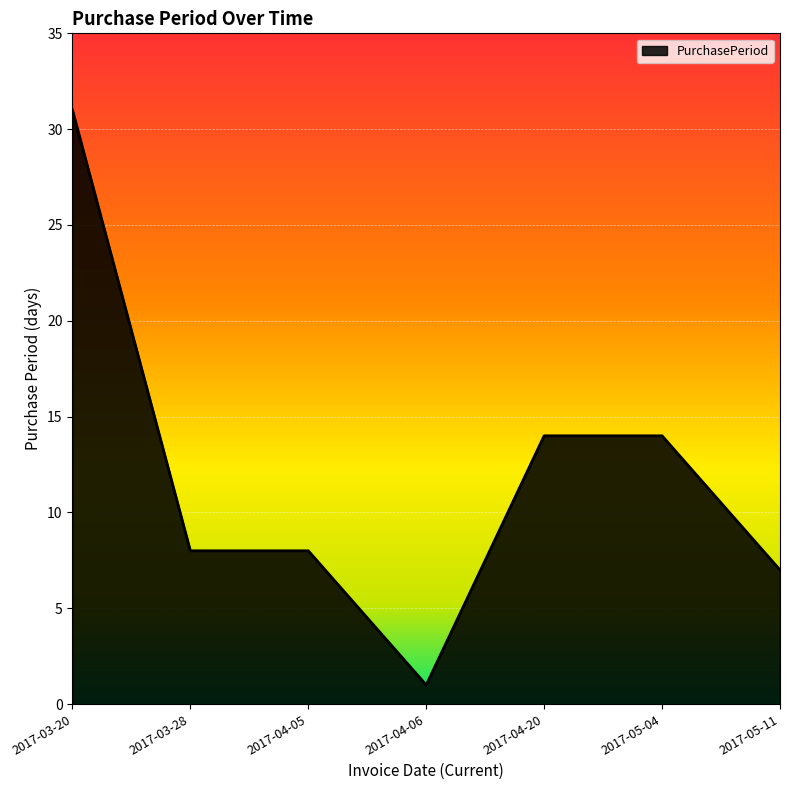

Which category has the lowest value across all series?

2017-04-06